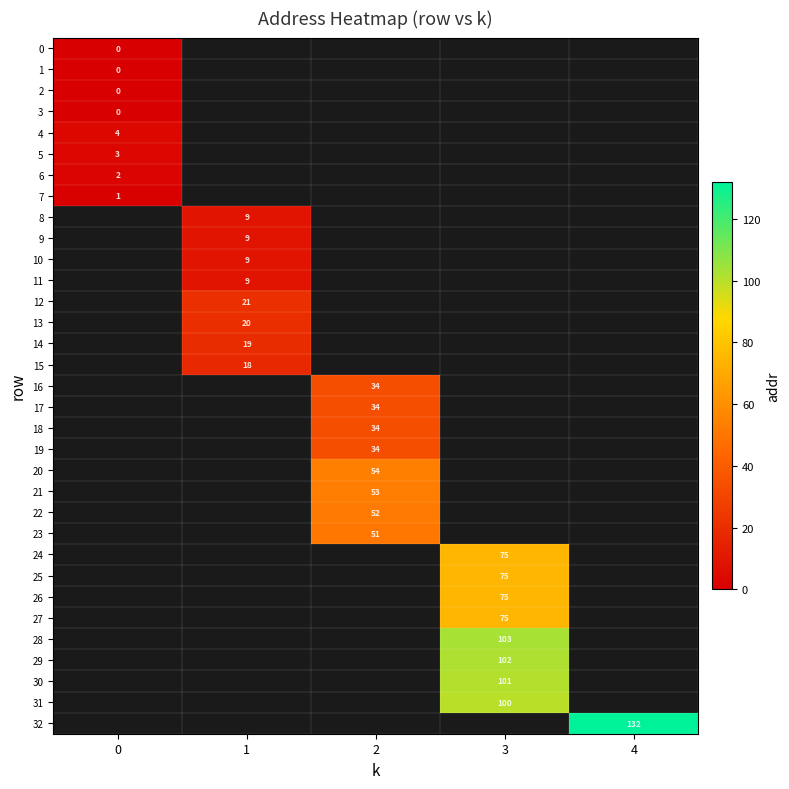

Count the number of categories in the chart.

5